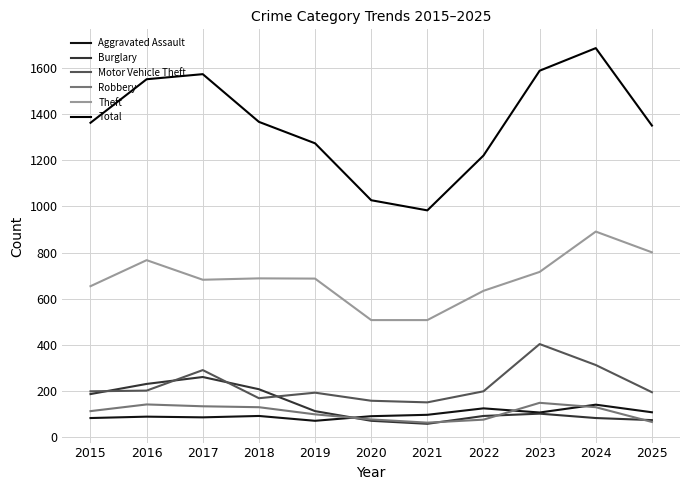

True or false: Aggravated Assault has more than 0 points higher than both neighbors.

True